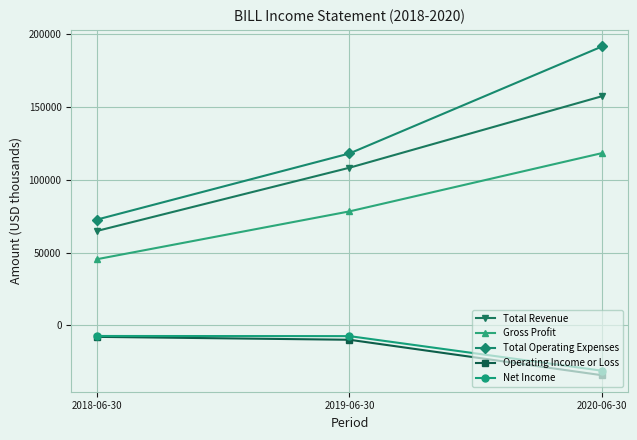

What are all the series names shown in the legend?

Total Revenue, Gross Profit, Total Operating Expenses, Operating Income or Loss, Net Income